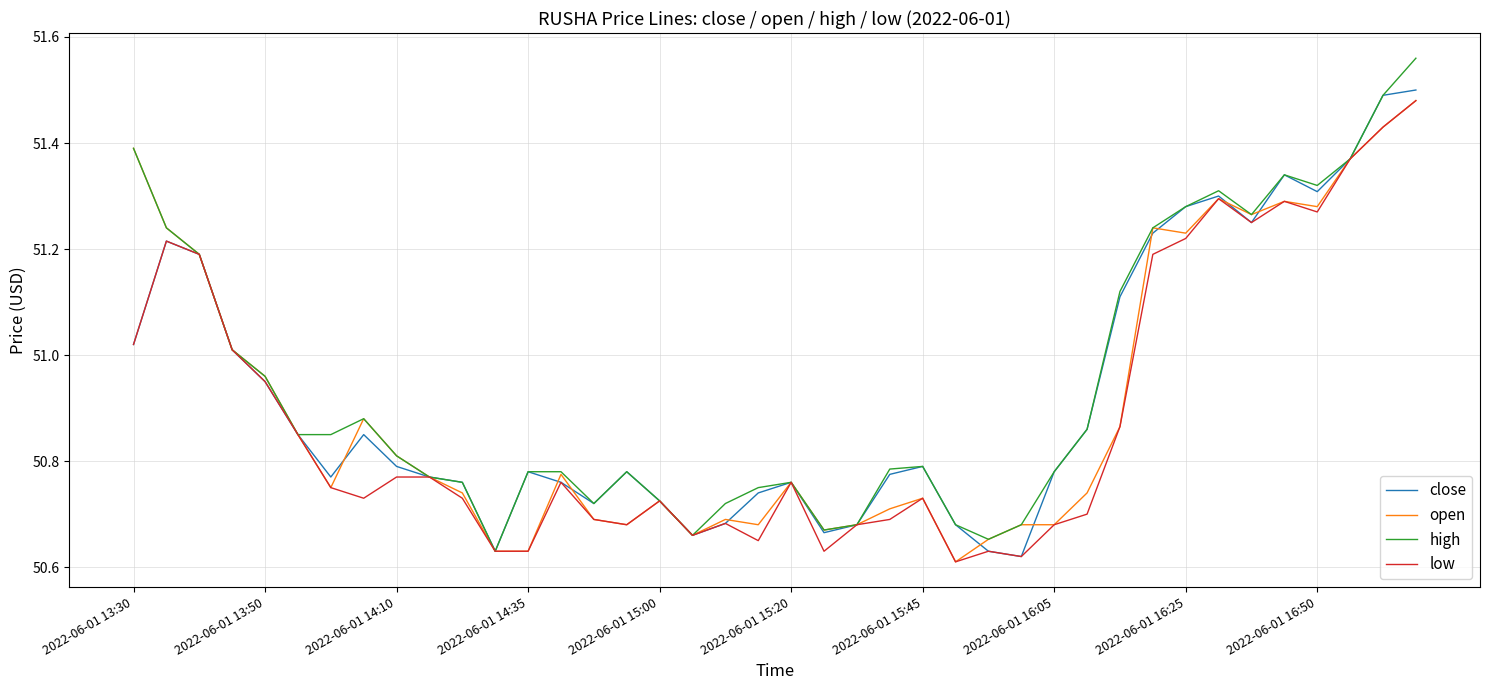

Which series has the largest range (max minus min)?

high